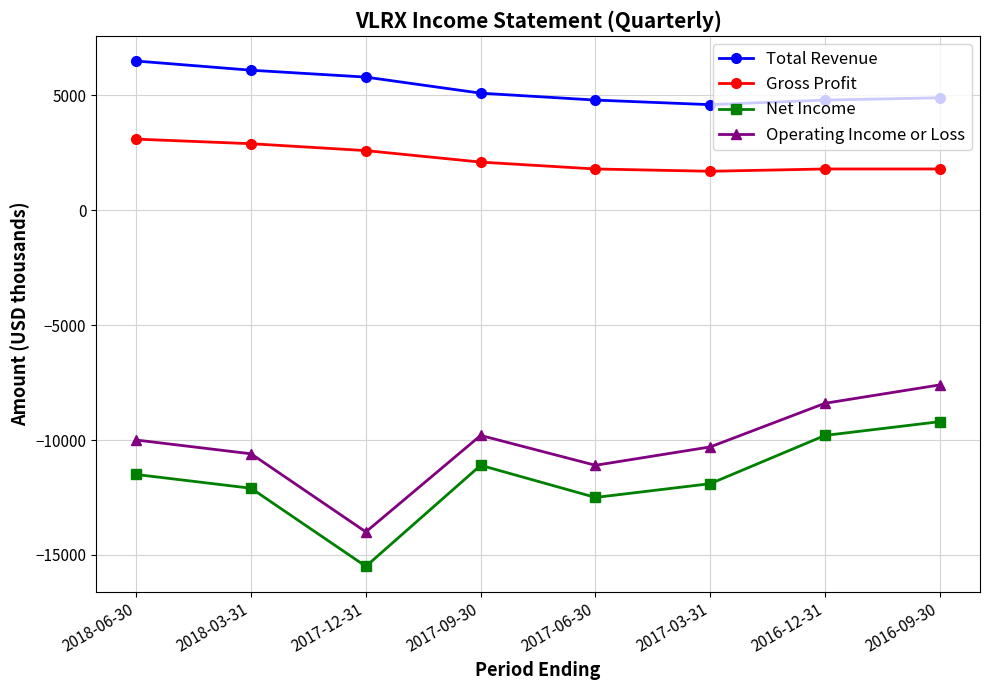

Reading left to right, transcribe all the data shown in this chart.

Total Revenue: 2018-06-30=6500	2018-03-31=6100	2017-12-31=5800	2017-09-30=5100	2017-06-30=4800	2017-03-31=4600	2016-12-31=4800	2016-09-30=4900
Gross Profit: 2018-06-30=3100	2018-03-31=2900	2017-12-31=2600	2017-09-30=2100	2017-06-30=1800	2017-03-31=1700	2016-12-31=1800	2016-09-30=1800
Net Income: 2018-06-30=-11500	2018-03-31=-12100	2017-12-31=-15500	2017-09-30=-11100	2017-06-30=-12500	2017-03-31=-11900	2016-12-31=-9800	2016-09-30=-9200
Operating Income or Loss: 2018-06-30=-10000	2018-03-31=-10600	2017-12-31=-14000	2017-09-30=-9800	2017-06-30=-11100	2017-03-31=-10300	2016-12-31=-8400	2016-09-30=-7600